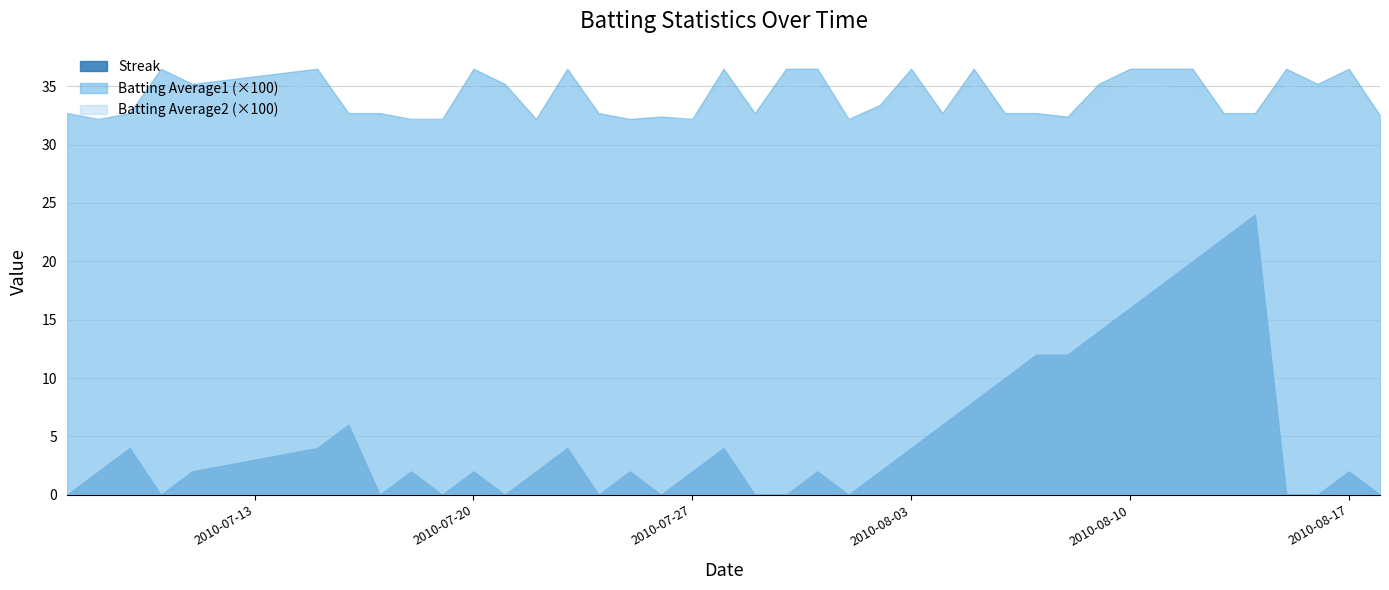

Reading left to right, what are all the values shown in this chart?

Streak: 2010-07-07=0.0	2010-07-08=2.0	2010-07-09=4.0	2010-07-10=0.0	2010-07-11=2.0	2010-07-15=4.0	2010-07-16=6.0	2010-07-17=0.0	2010-07-18=2.0	2010-07-19=0.0	2010-07-20=2.0	2010-07-21=0.0	2010-07-22=2.0	2010-07-23=4.0	2010-07-24=0.0	2010-07-25=2.0	2010-07-26=0.0	2010-07-27=2.0	2010-07-28=4.0	2010-07-29=0.0	2010-07-30=0.0	2010-07-31=2.0	2010-08-01=0.0	2010-08-02=2.0	2010-08-03=4.0	2010-08-04=6.0	2010-08-05=8.0	2010-08-06=10.0	2010-08-07=12.0	2010-08-08=12.0	2010-08-09=14.0	2010-08-10=16.0	2010-08-11=18.0	2010-08-12=20.0	2010-08-13=22.0	2010-08-14=24.0	2010-08-15=0.0	2010-08-16=0.0	2010-08-17=2.0	2010-08-18=0.0
Batting Average1: 2010-07-07=0.3	2010-07-08=0.3	2010-07-09=0.3	2010-07-10=0.4	2010-07-11=0.4	2010-07-15=0.4	2010-07-16=0.3	2010-07-17=0.3	2010-07-18=0.3	2010-07-19=0.3	2010-07-20=0.4	2010-07-21=0.4	2010-07-22=0.3	2010-07-23=0.4	2010-07-24=0.3	2010-07-25=0.3	2010-07-26=0.3	2010-07-27=0.3	2010-07-28=0.4	2010-07-29=0.3	2010-07-30=0.4	2010-07-31=0.4	2010-08-01=0.3	2010-08-02=0.3	2010-08-03=0.4	2010-08-04=0.3	2010-08-05=0.4	2010-08-06=0.3	2010-08-07=0.3	2010-08-08=0.3	2010-08-09=0.4	2010-08-10=0.4	2010-08-11=0.4	2010-08-12=0.4	2010-08-13=0.3	2010-08-14=0.3	2010-08-15=0.4	2010-08-16=0.4	2010-08-17=0.4	2010-08-18=0.3
Batting Average2: 2010-07-07=0.3	2010-07-08=0.3	2010-07-09=0.3	2010-07-10=0.4	2010-07-11=0.3	2010-07-15=0.4	2010-07-16=0.3	2010-07-17=0.3	2010-07-18=0.3	2010-07-19=0.3	2010-07-20=0.4	2010-07-21=0.3	2010-07-22=0.3	2010-07-23=0.4	2010-07-24=0.3	2010-07-25=0.3	2010-07-26=0.3	2010-07-27=0.3	2010-07-28=0.4	2010-07-29=0.3	2010-07-30=0.4	2010-07-31=0.4	2010-08-01=0.3	2010-08-02=0.3	2010-08-03=0.4	2010-08-04=0.3	2010-08-05=0.4	2010-08-06=0.3	2010-08-07=0.3	2010-08-08=0.3	2010-08-09=0.3	2010-08-10=0.4	2010-08-11=0.4	2010-08-12=0.3	2010-08-13=0.3	2010-08-14=0.3	2010-08-15=0.4	2010-08-16=0.3	2010-08-17=0.4	2010-08-18=0.3